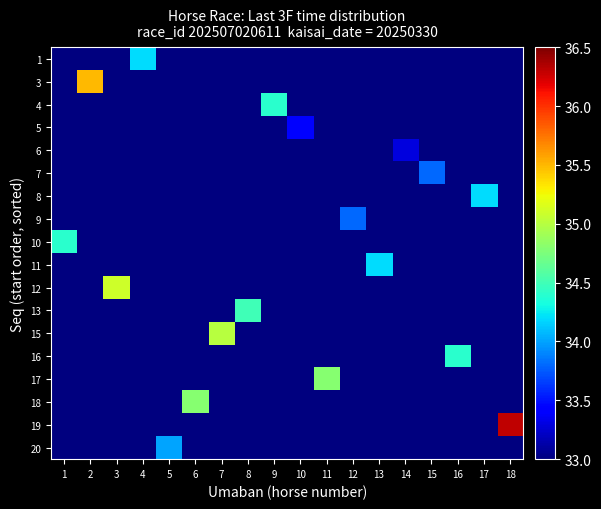

What is the difference between the highest and lowest values at 2?

2.7